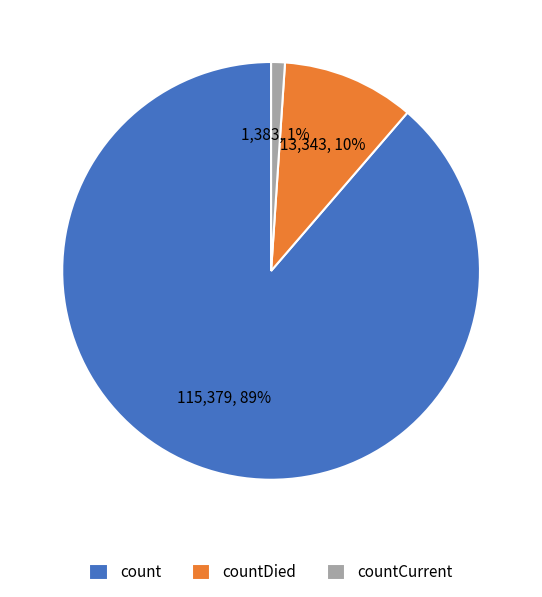

Combined, do countCurrent and countDied account for over 50%?

No